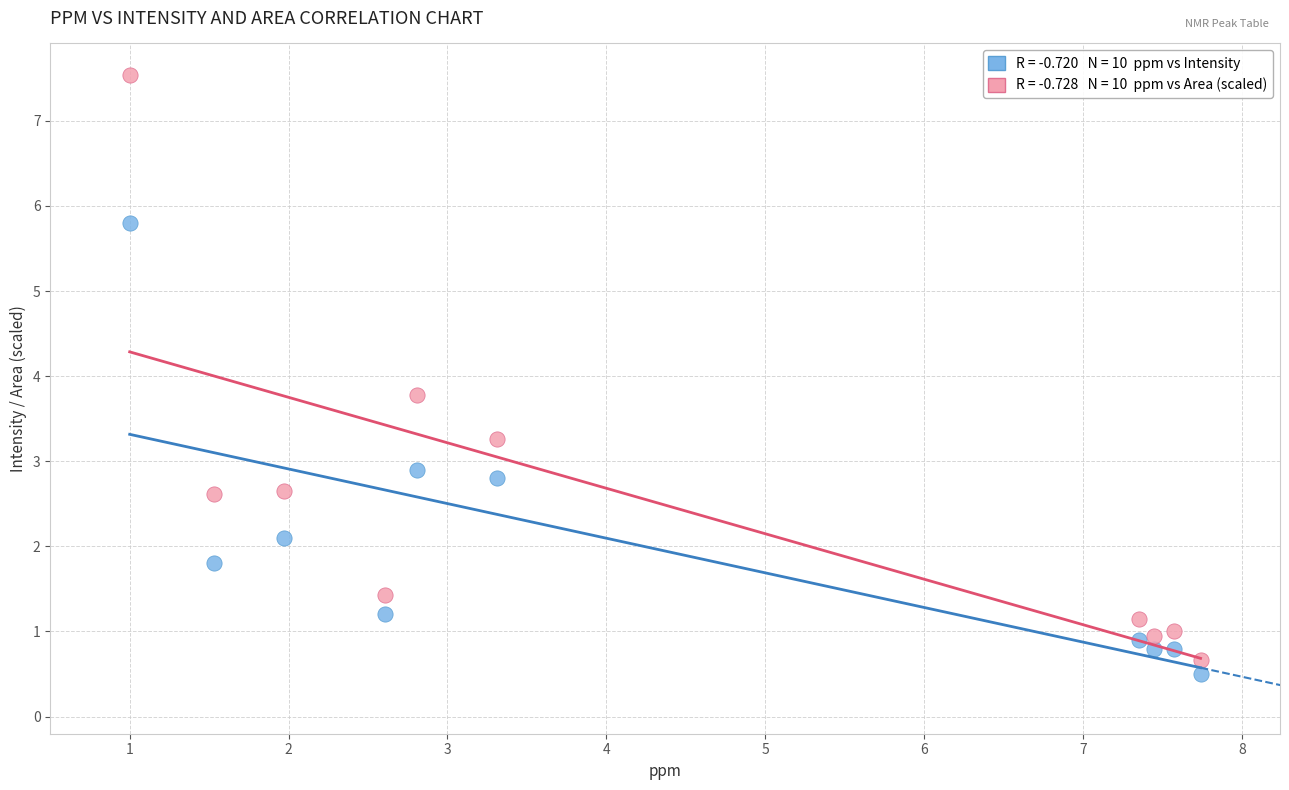

Across all series, what Y value is closest to 4?

3.8